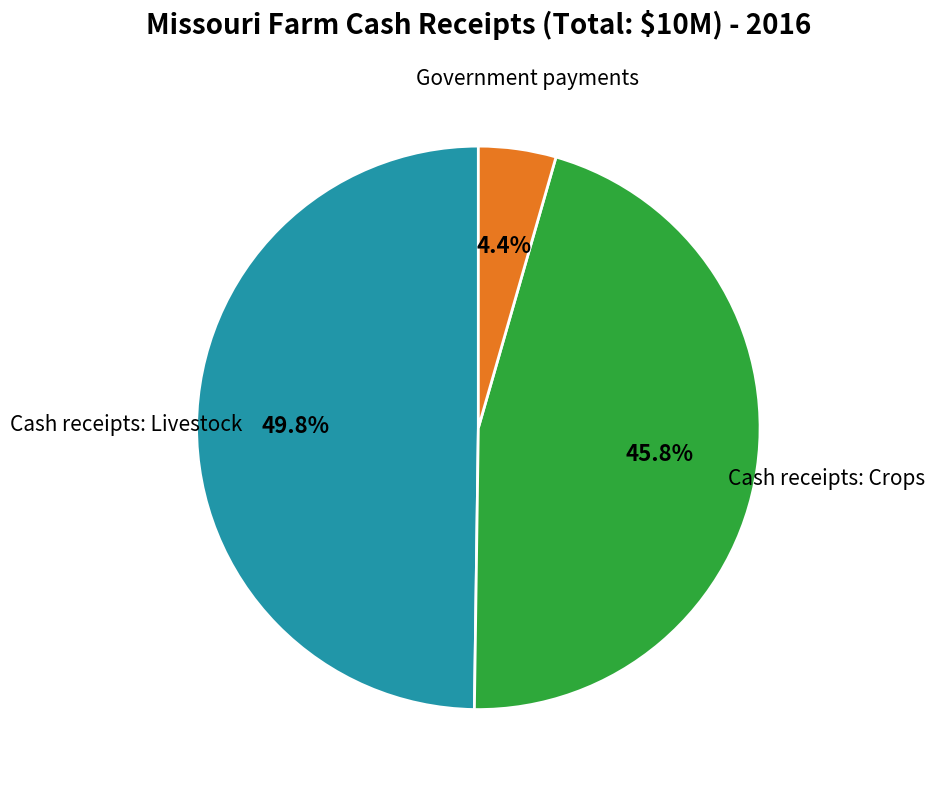

Which category has the biggest portion of the pie?

Cash receipts: Livestock